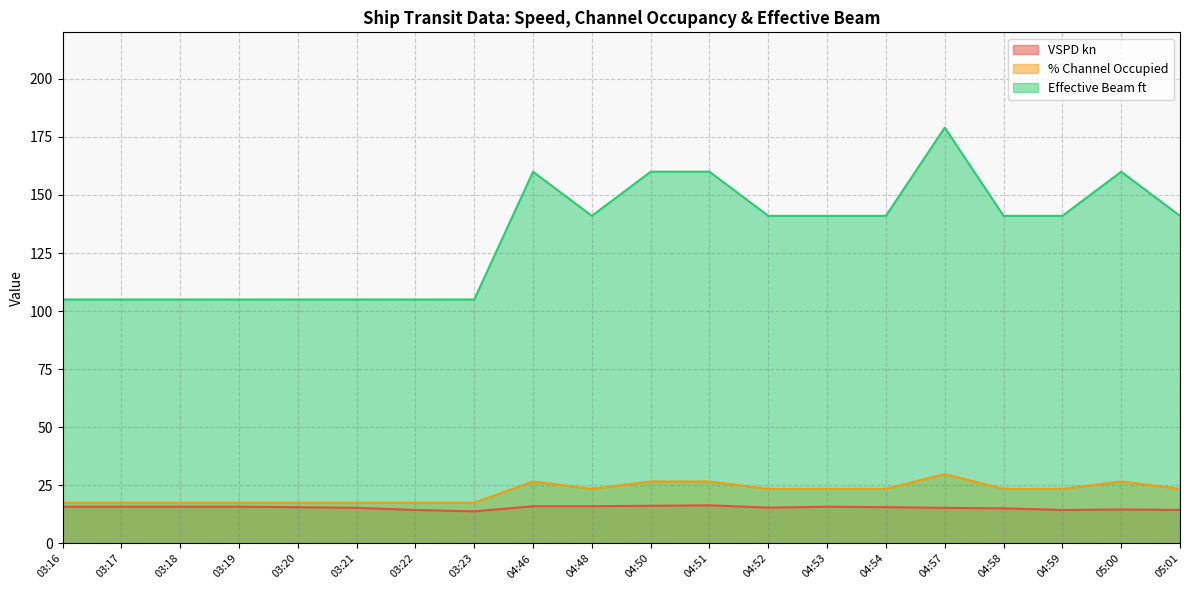

Which has a higher value, 03:18 or 04:51?

04:51